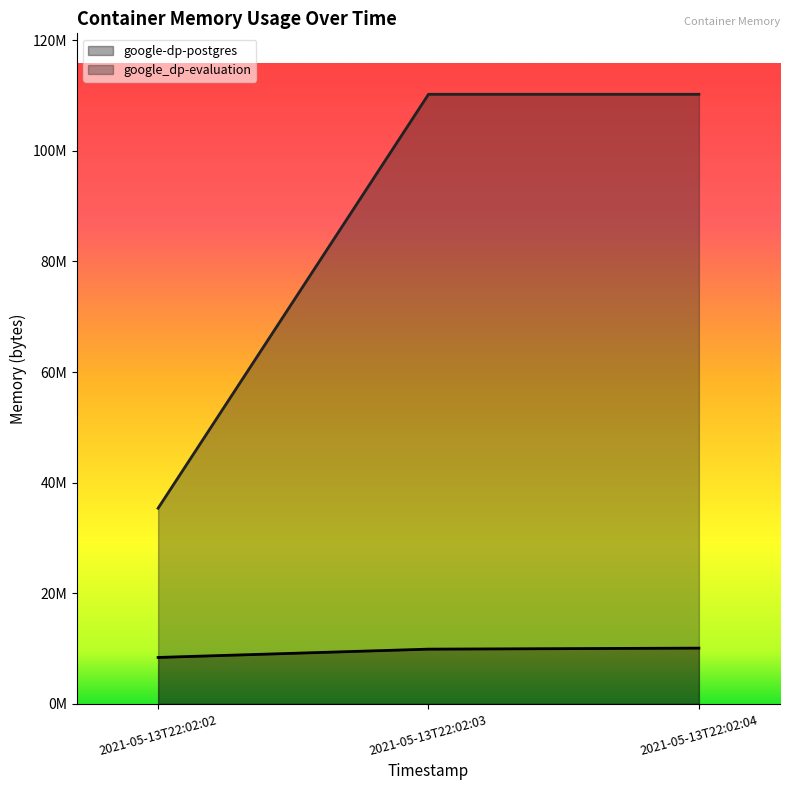

Between 2021-05-13T22:02:02 and 2021-05-13T22:02:04, which is larger?

2021-05-13T22:02:04